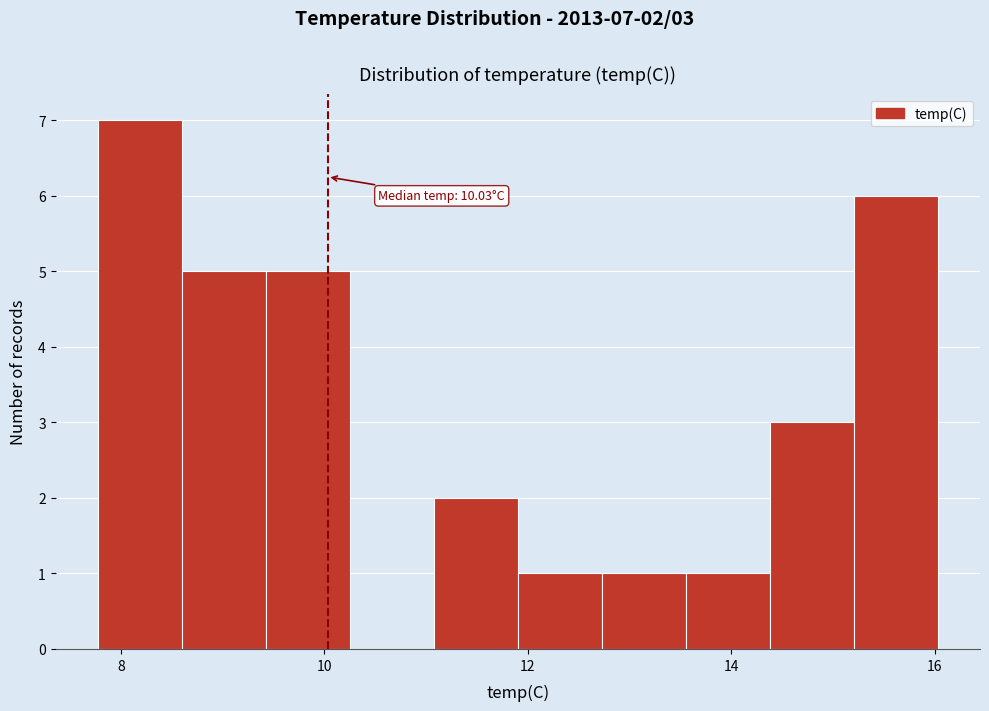

Over which range of the x-axis is the bar tallest?

7.8 to 8.6